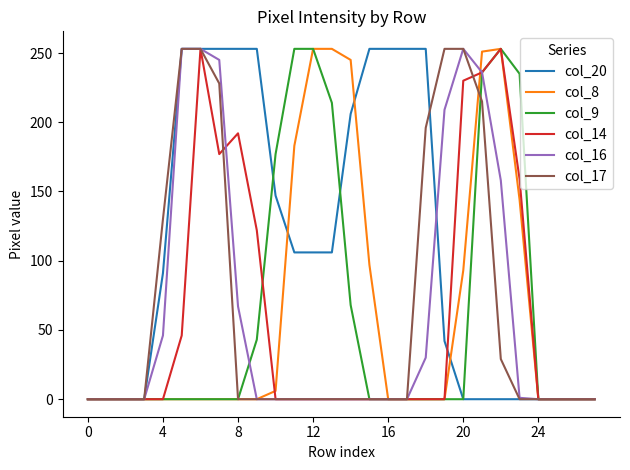

Which series has the largest total across all categories?

col_20